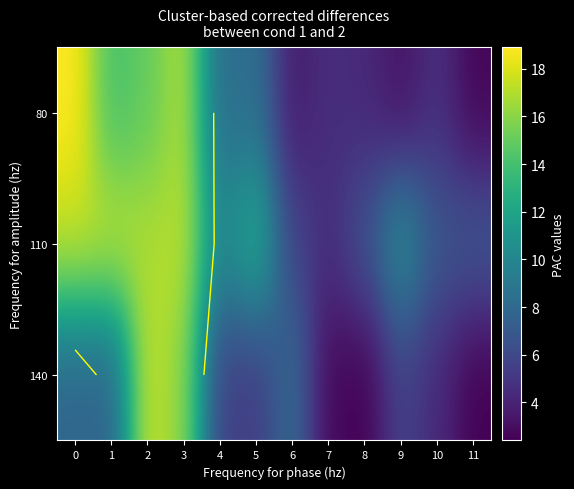

At 1, list the series in order from smallest to largest.

140, 80, 110